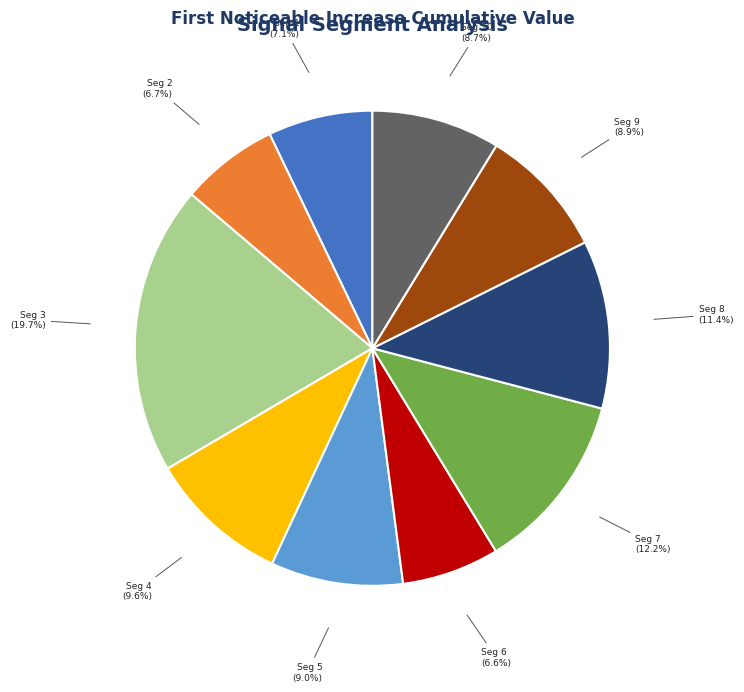

Is there a majority slice in this chart?

No